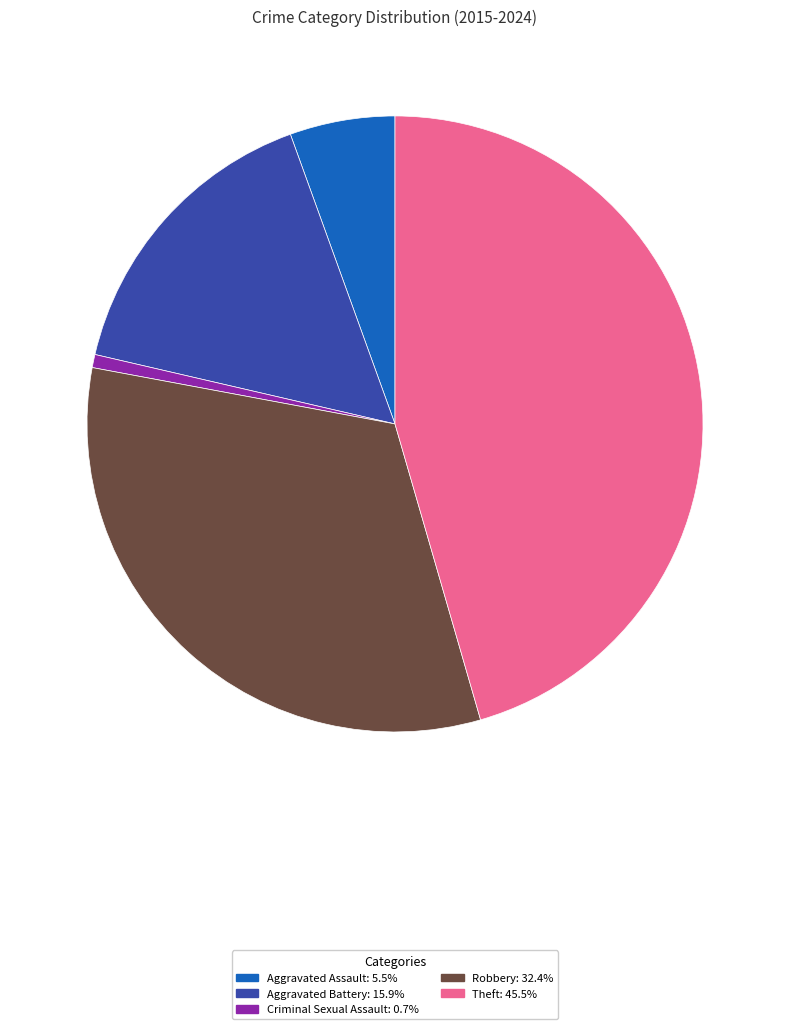

Is there any slice that represents more than half of the pie?

No